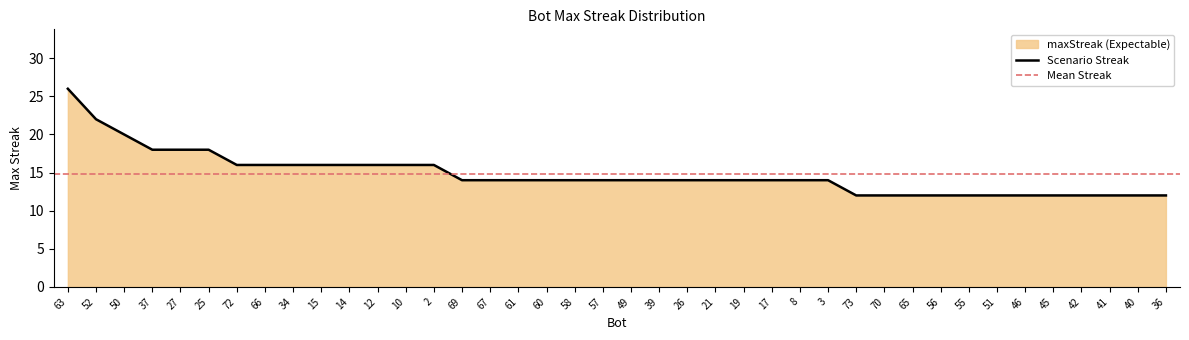

The value at 65 is 7. True or false?

False